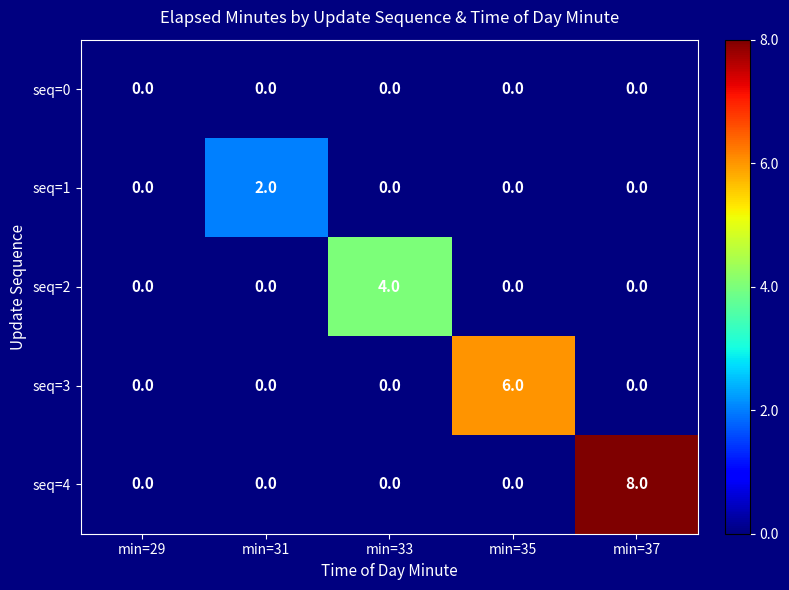

What is the difference between the maximum and minimum values in the seq=3 series?

6